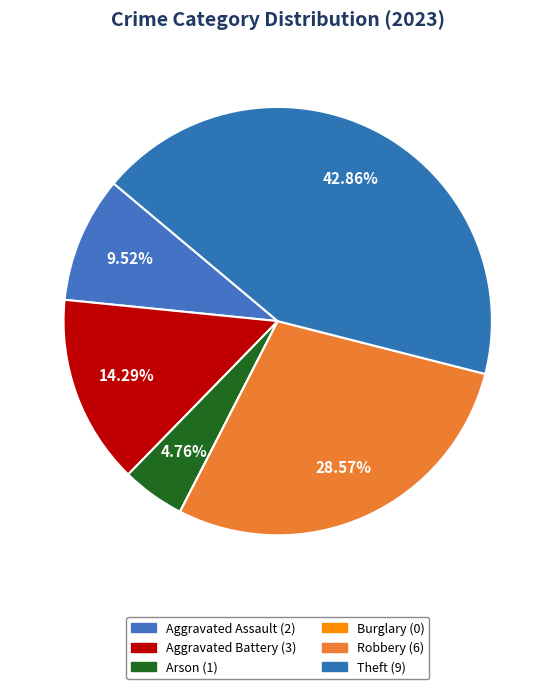

Combined, what portion of the pie is Burglary and Robbery?

28.6%